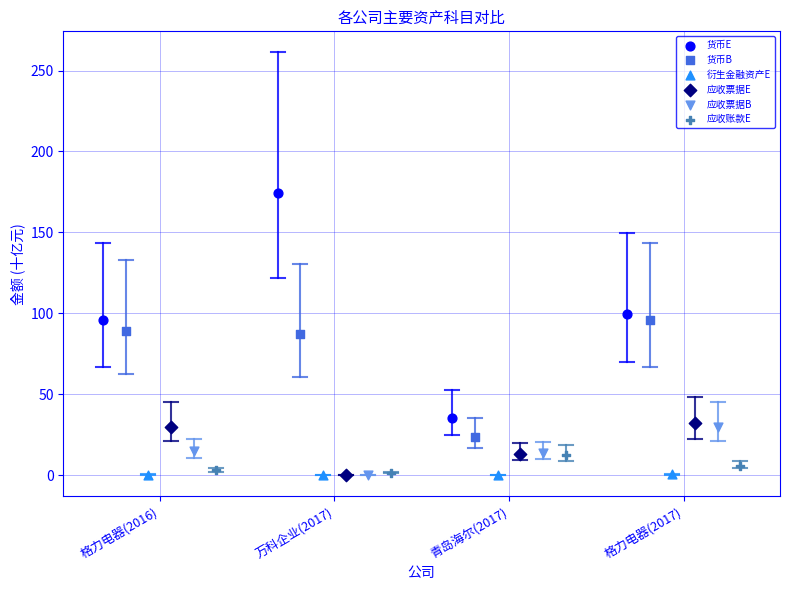

Which series reaches the maximum Y coordinate?

货币E